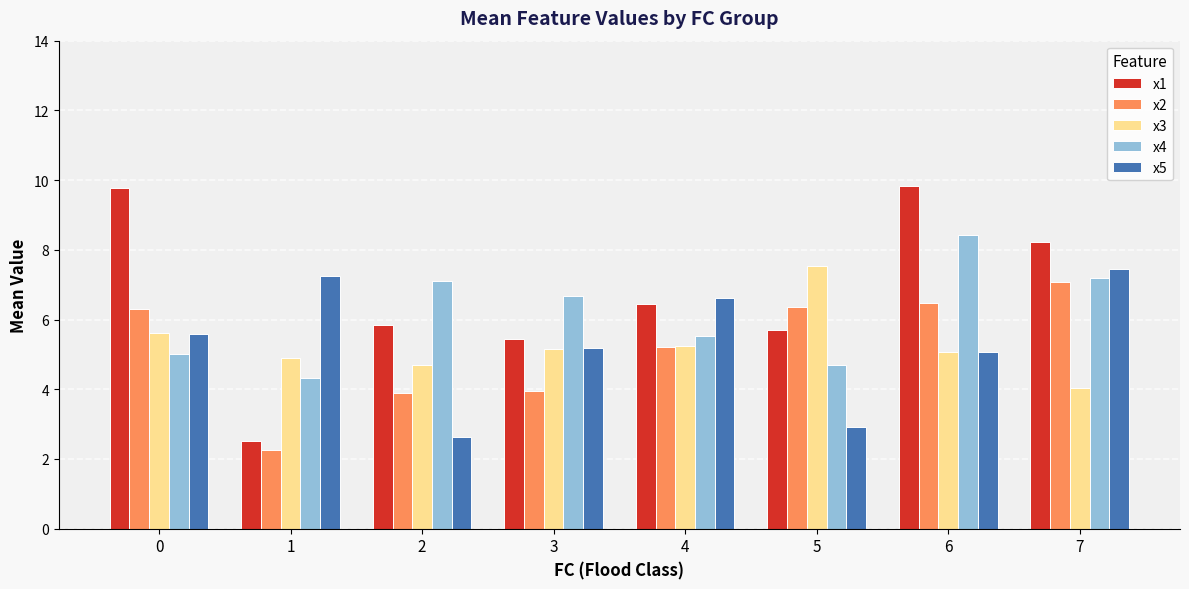

What is the maximum value shown in the chart?

9.8